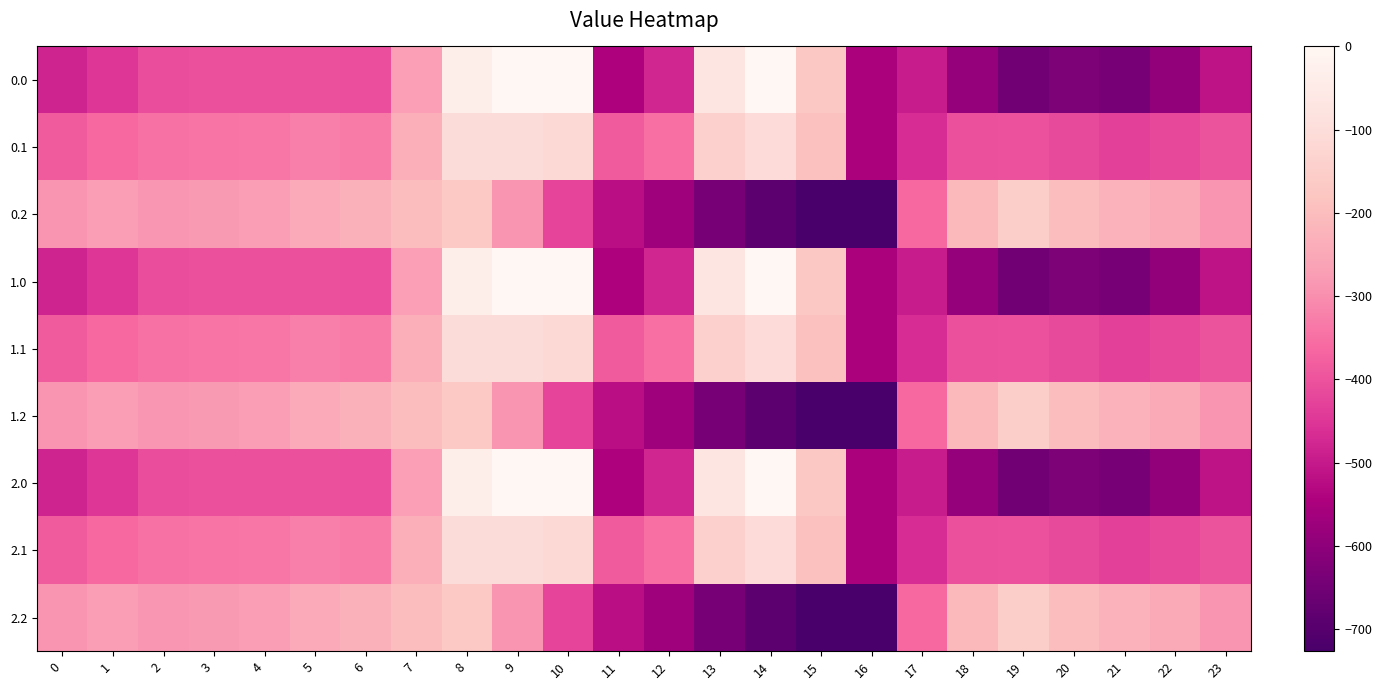

Which has a higher value, 19 or 4?

4